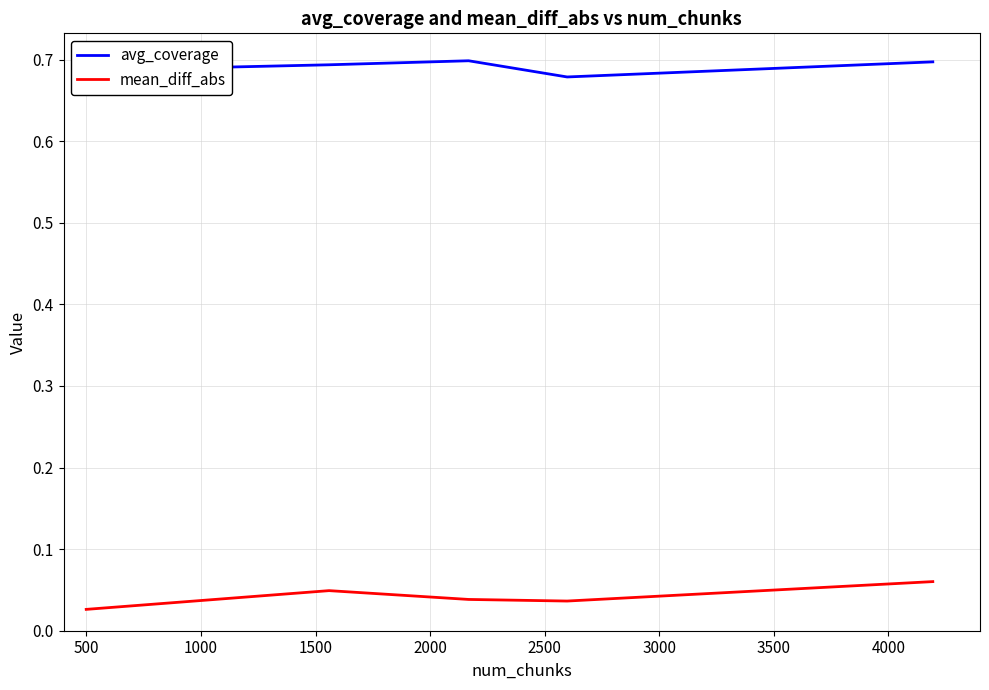

Is this an area chart (filled region under the line)?

No